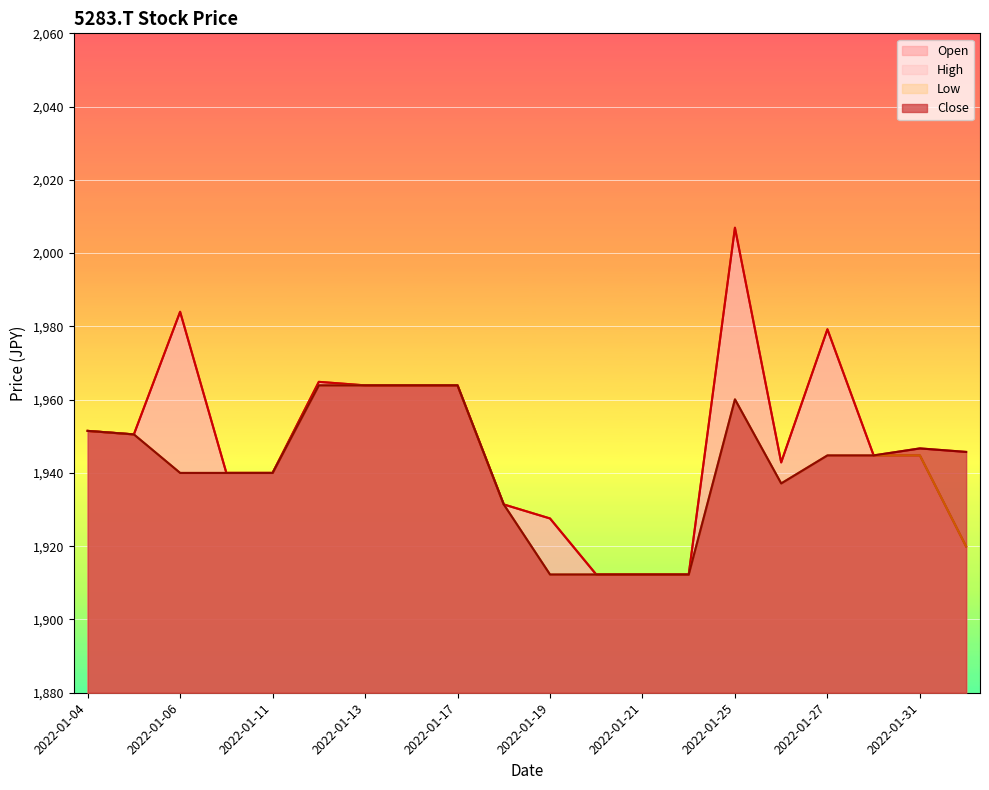

How many distinct data groups are displayed?

4